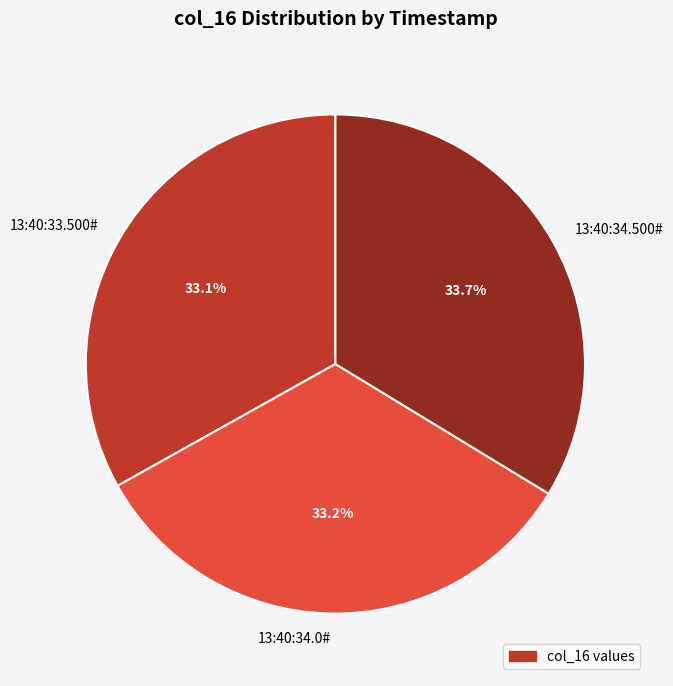

Which category has the biggest portion of the pie?

13:40:34.500#